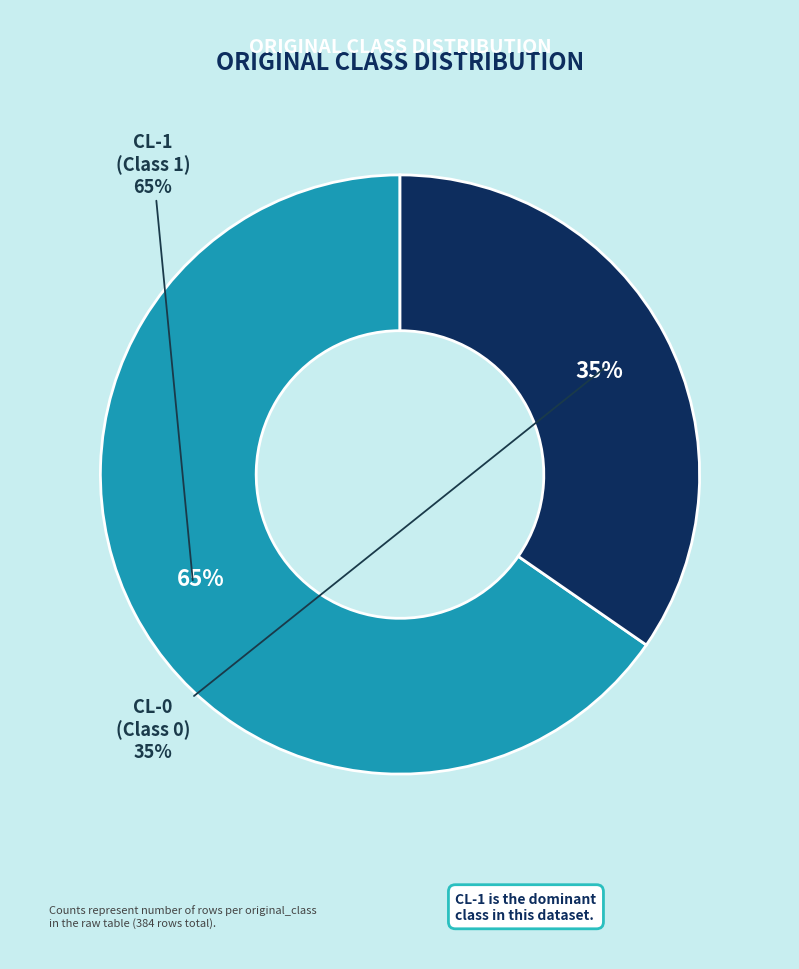

To the nearest percent, what is the combined percentage of CL-1 and CL-0?

100%